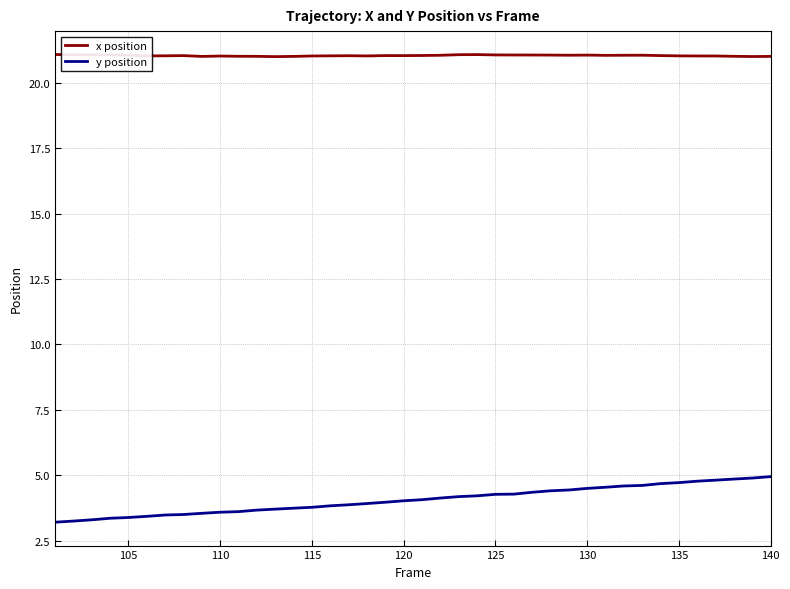

Which series has the largest total across all categories?

x position